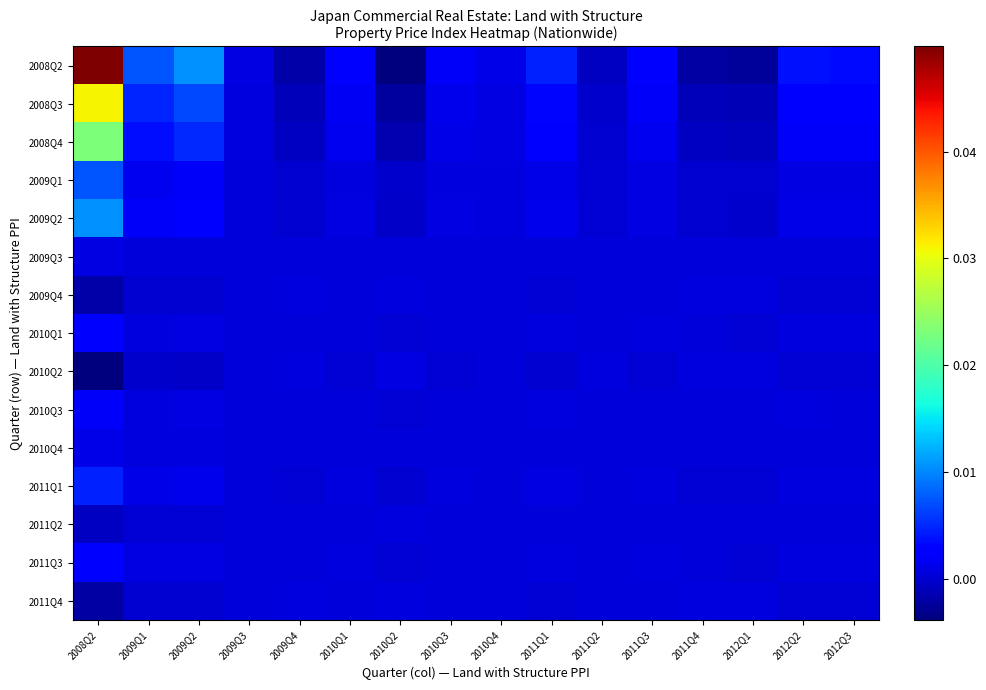

Which series changed the most between 2010Q4 and 2012Q1?

2008Q2